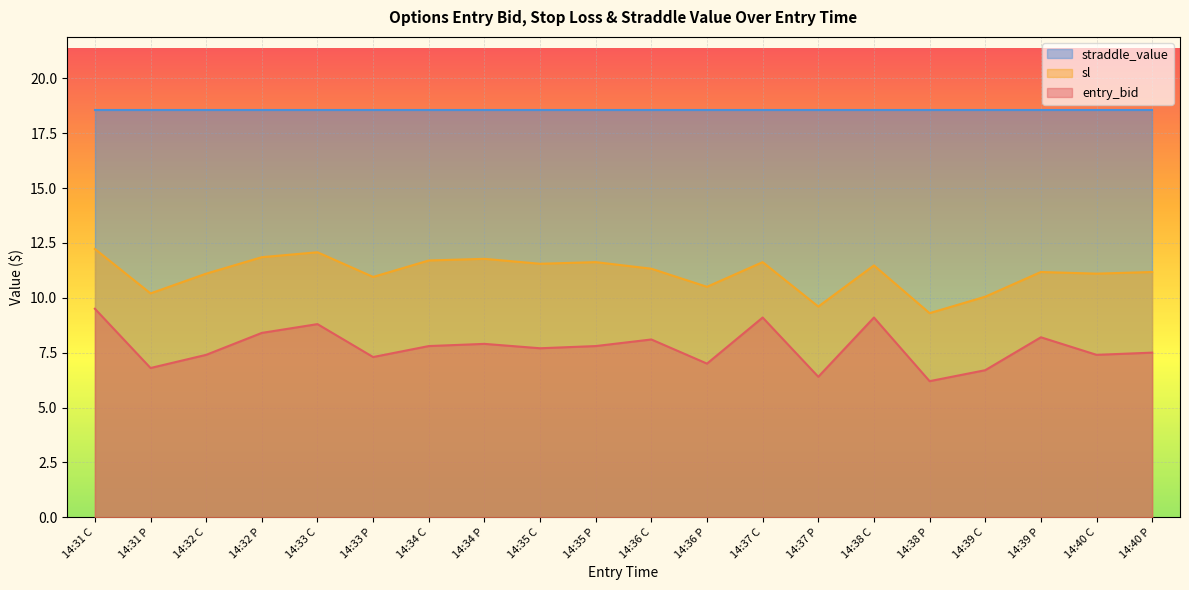

True or false: sl has more than 0 points higher than both neighbors.

True